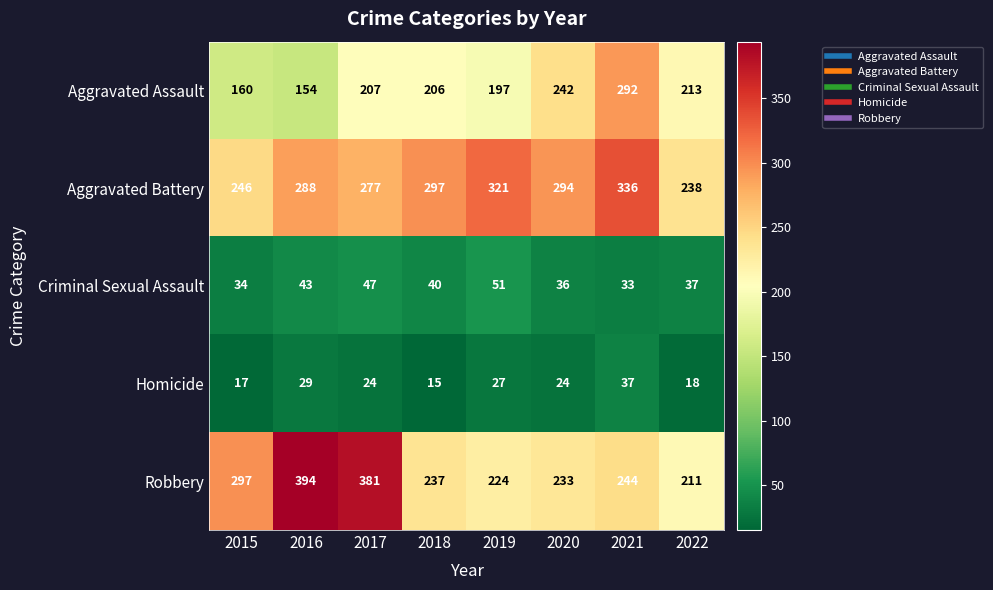

Is it true that Aggravated Battery equals 321 at 2019?

True